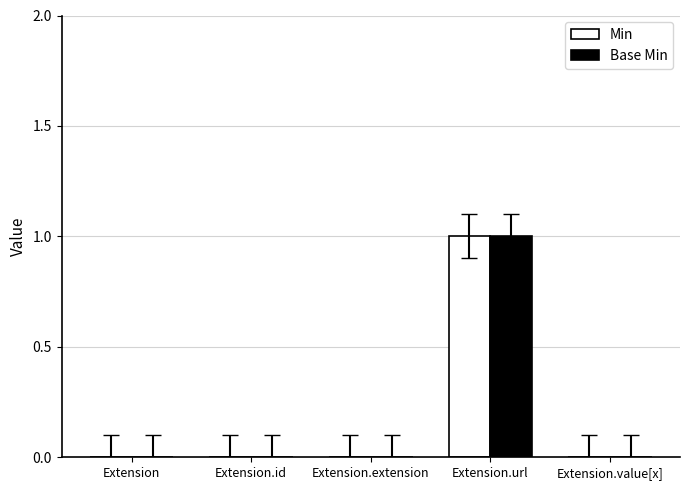

What are all the series names shown in the legend?

Min, Base Min